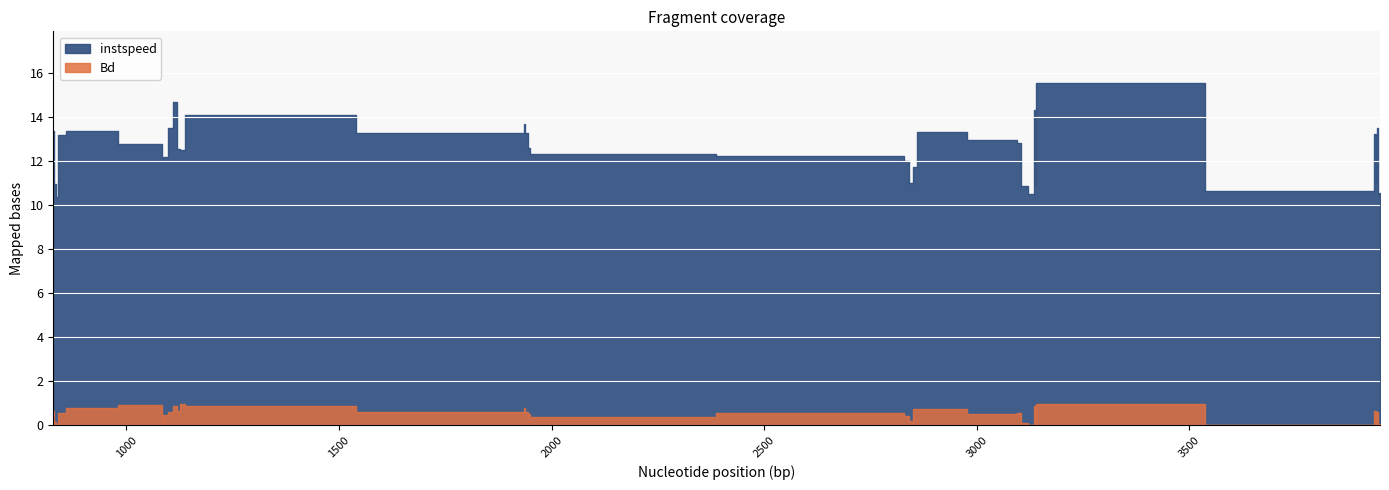

True or false: Bd has more than 1 interior local peaks.

True